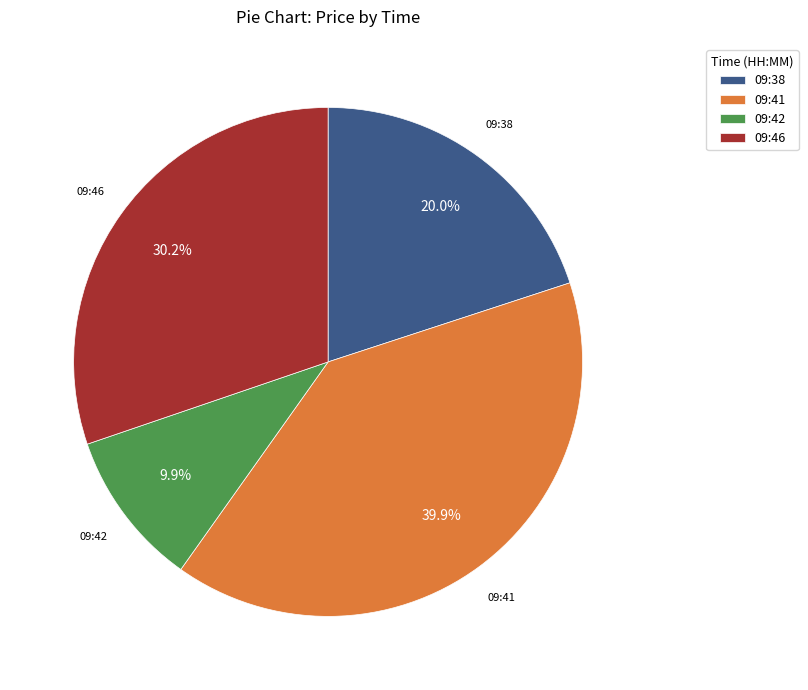

Does 09:38 account for over 50% of the chart?

No